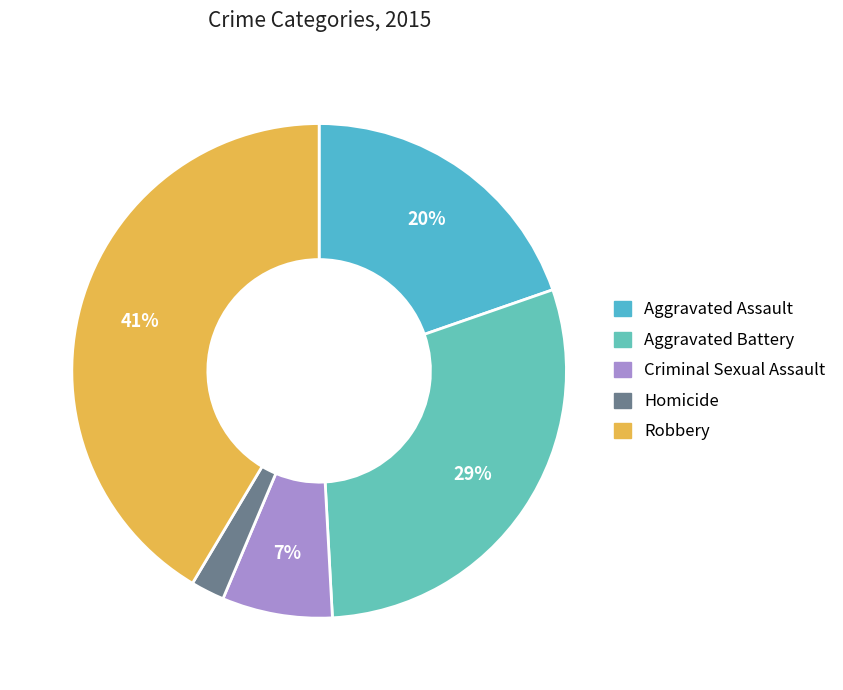

The Aggravated Assault slice represents 20% of the pie. True or false?

True